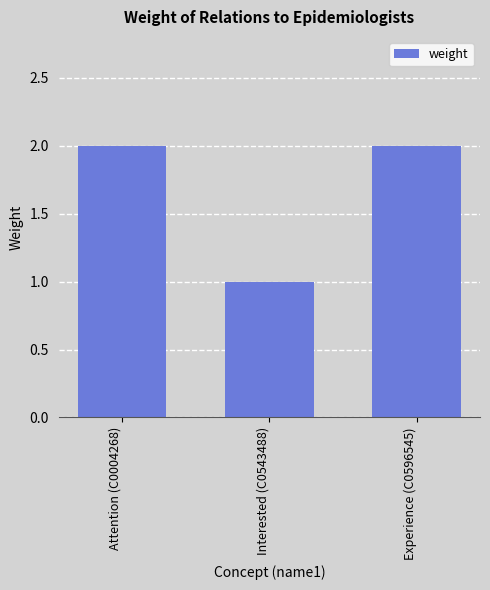

What is the maximum value shown in the chart?

2